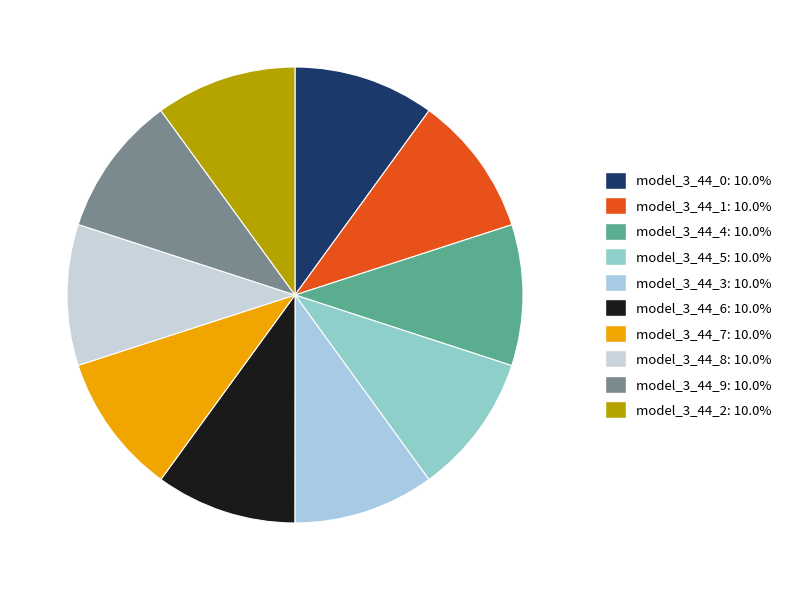

Does model_3_44_9 account for over 50% of the chart?

No